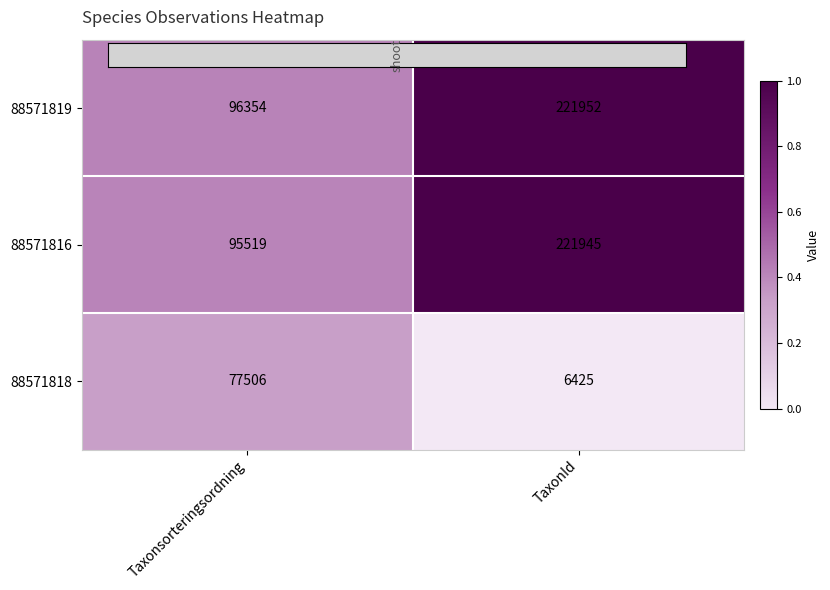

What is the sum of the 88571816 values at TaxonId and Taxonsorteringsordning?

317464